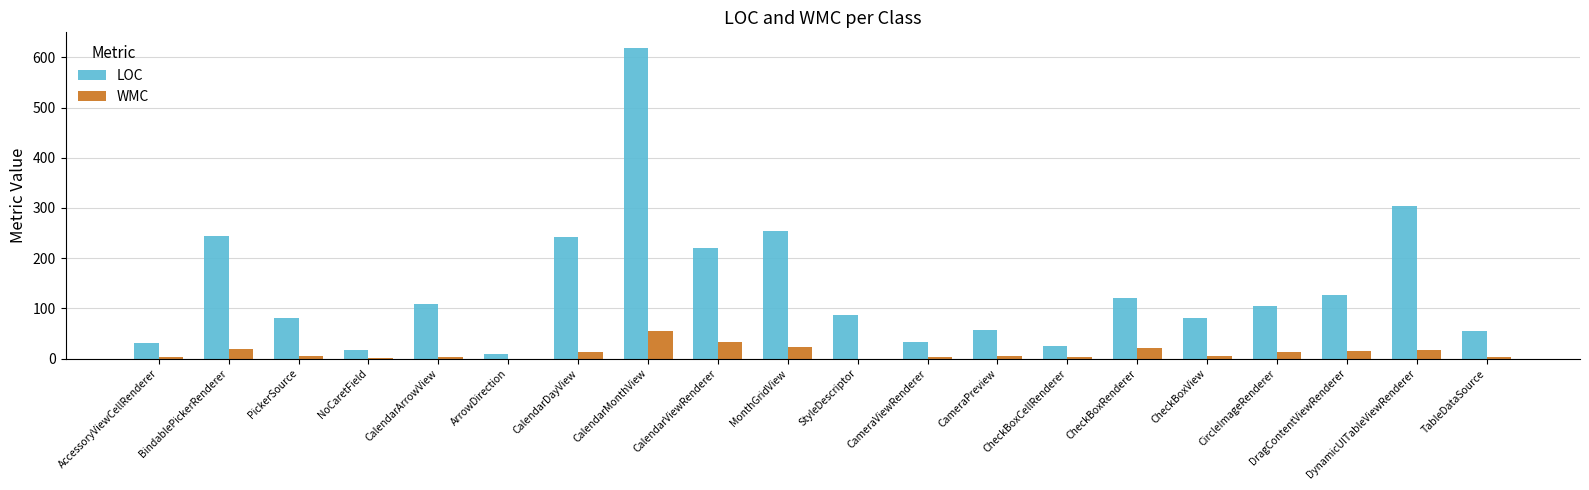

What is the maximum value shown in the chart?

619